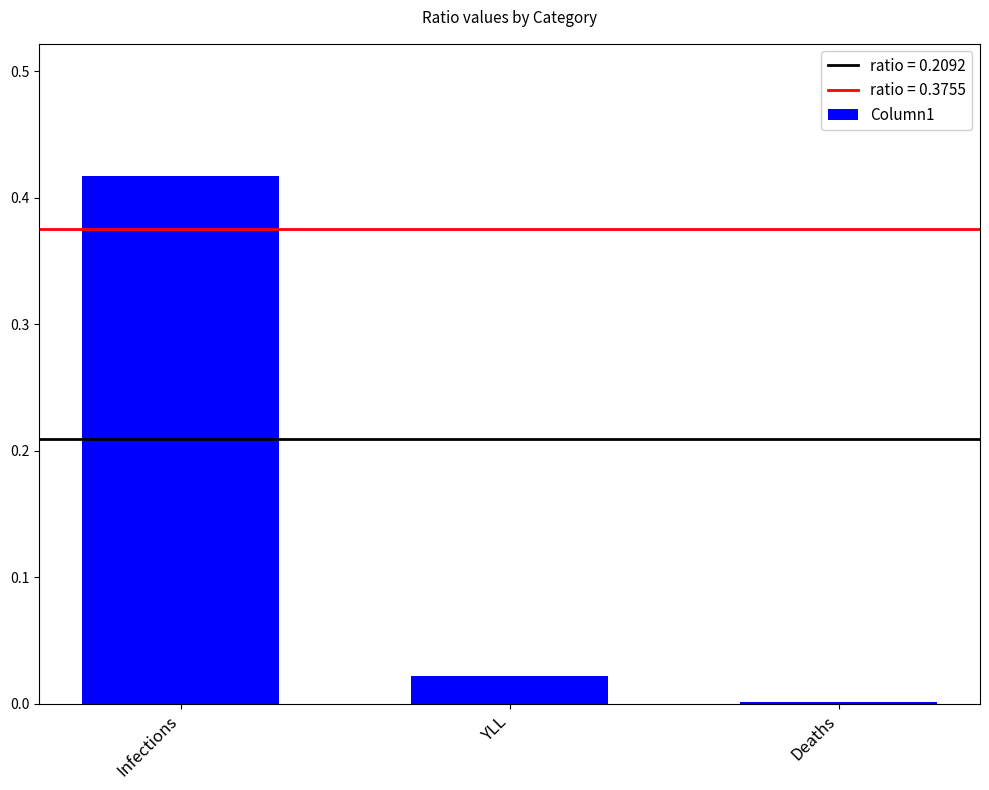

At which category does the chart reach its peak across all series?

Infections